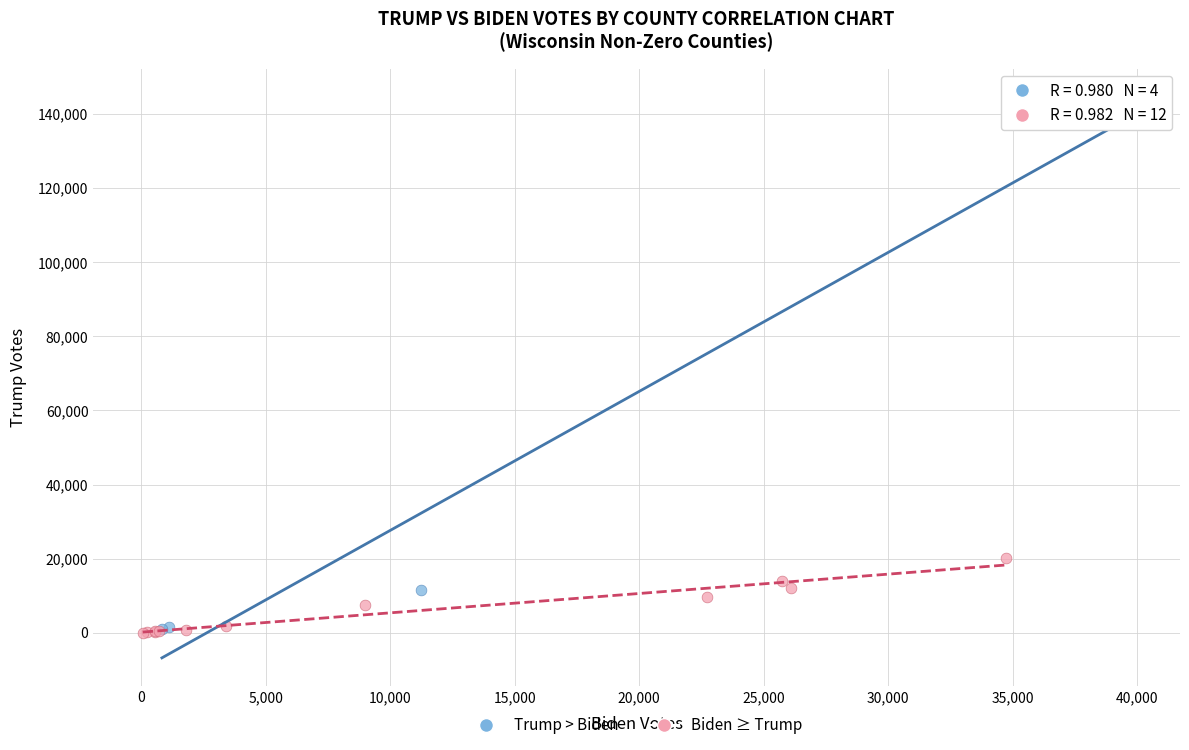

What are all the series names shown in the legend?

Trump > Biden, Biden ≥ Trump